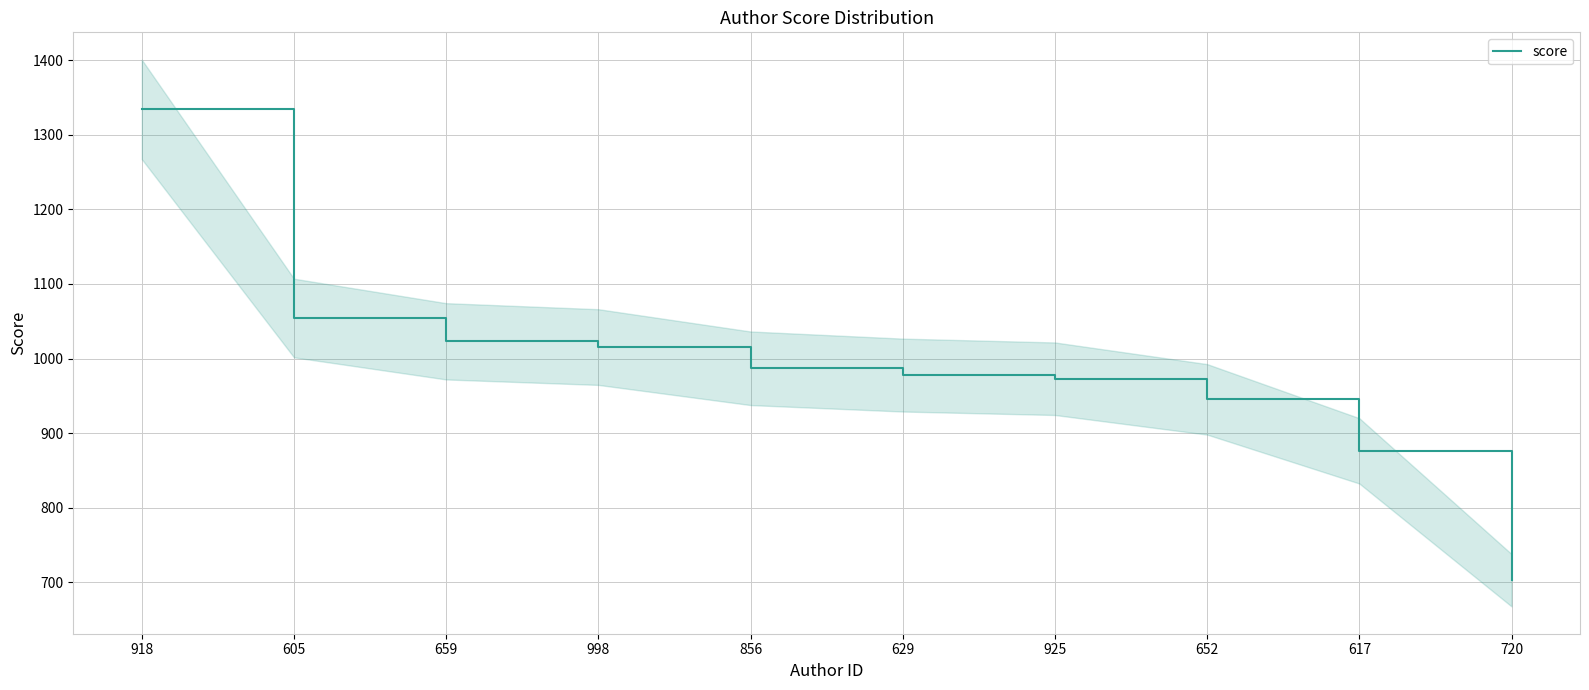

How many values are below 986?

5